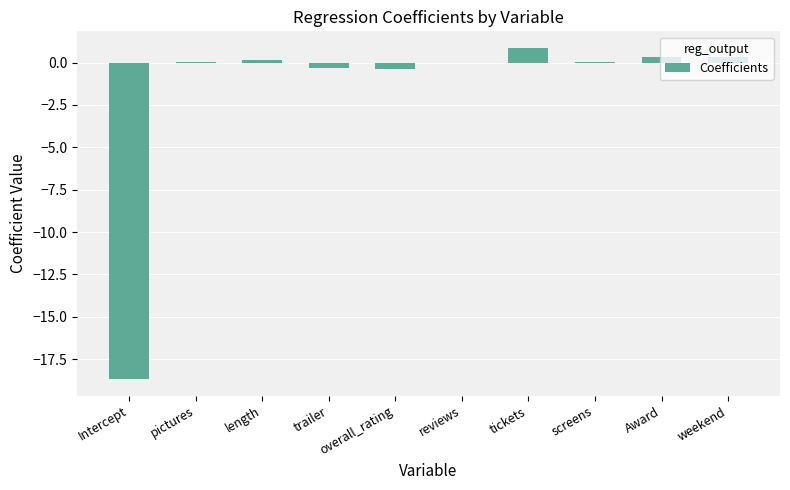

At which category does the chart reach its peak across all series?

tickets